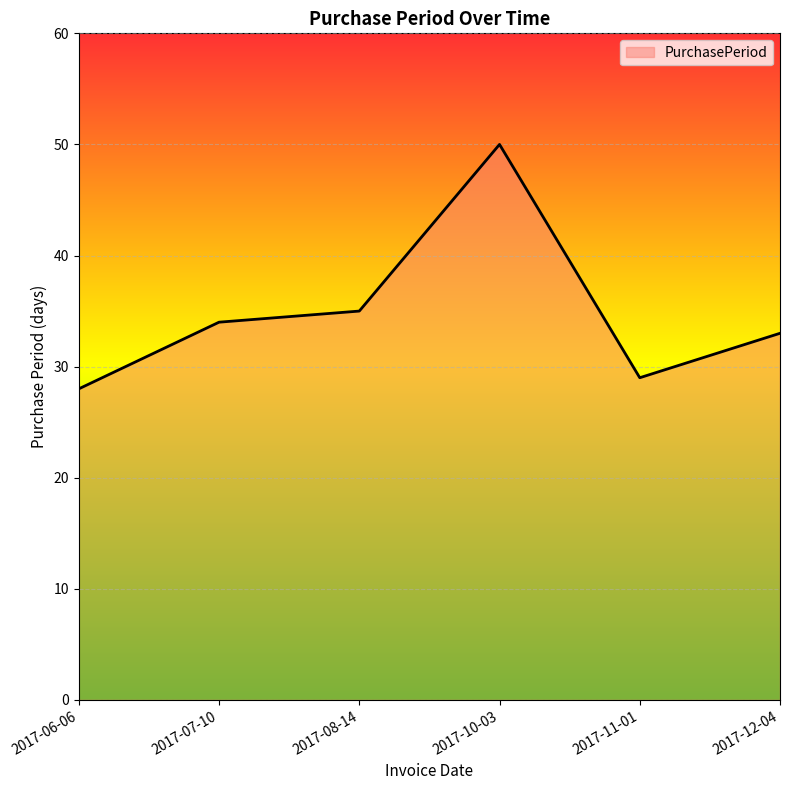

What is the difference between the maximum and minimum values?

22